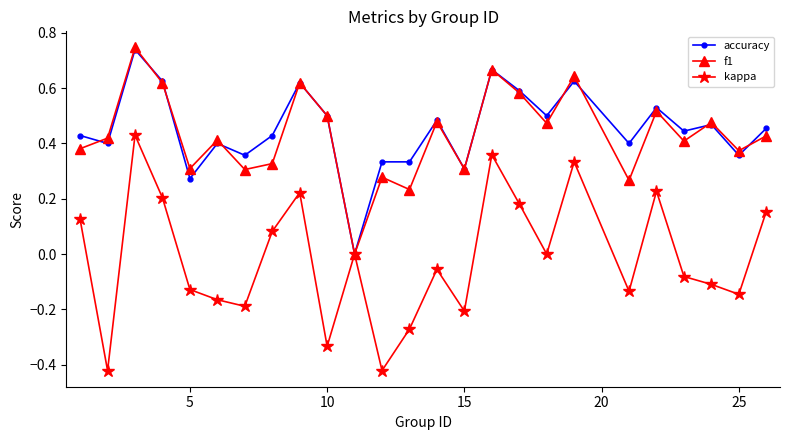

True or false: f1 has more than 2 points higher than both neighbors.

True